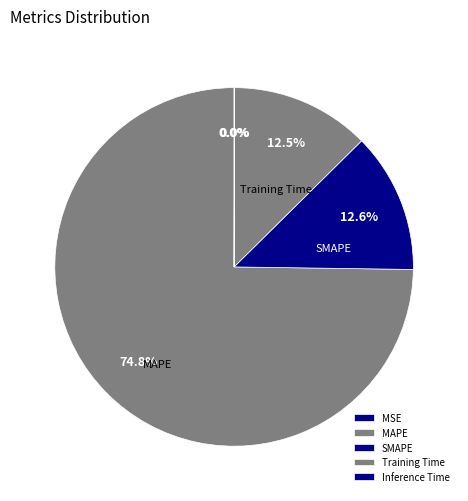

Is there any slice that represents more than half of the pie?

Yes